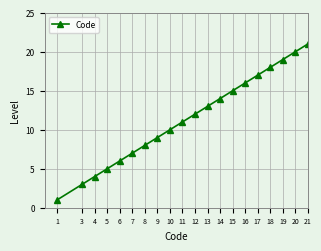

Reading left to right, transcribe all the data shown in this chart.

1=1	3=3	4=4	5=5	6=6	7=7	8=8	9=9	10=10	11=11	12=12	13=13	14=14	15=15	16=16	17=17	18=18	19=19	20=20	21=21